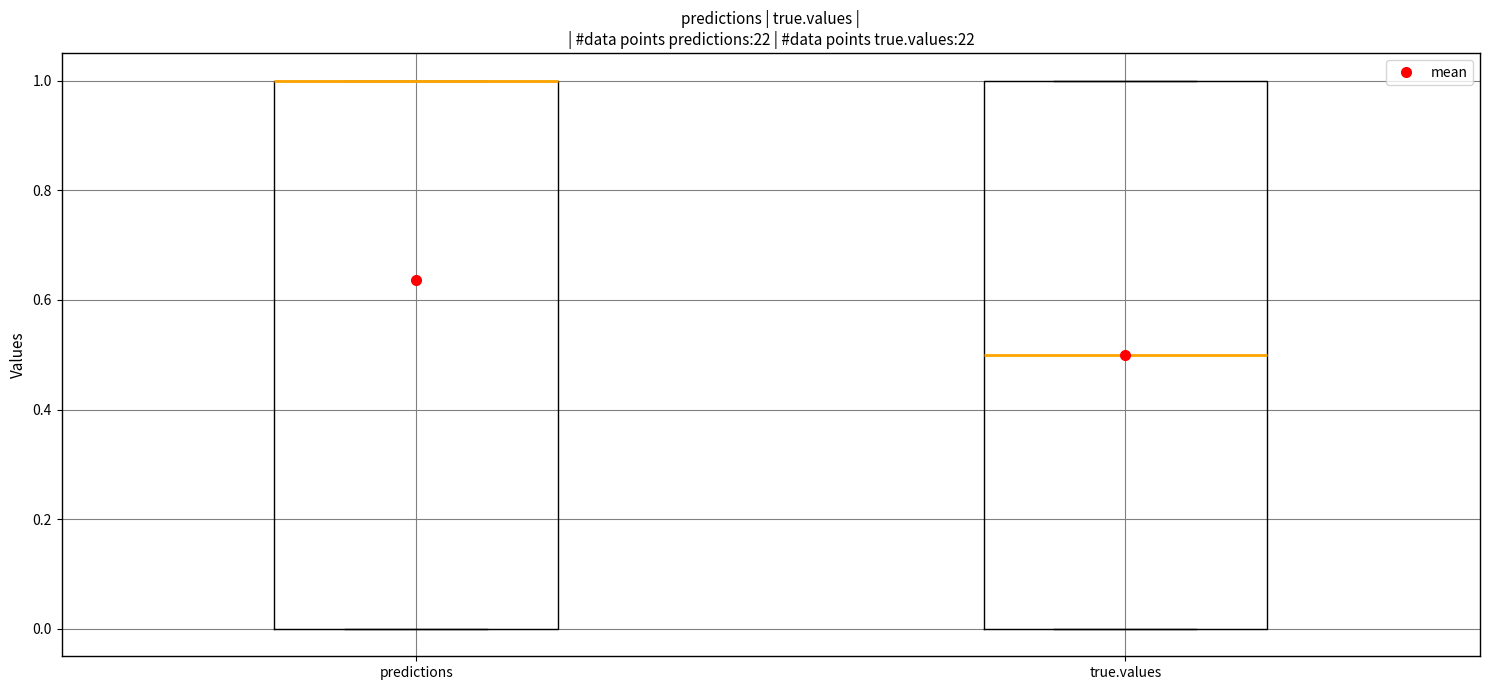

Where is the upper edge of the box for predictions on the y-axis? The values are not printed on the chart, so give them approximately, as read against the axis.

1.0